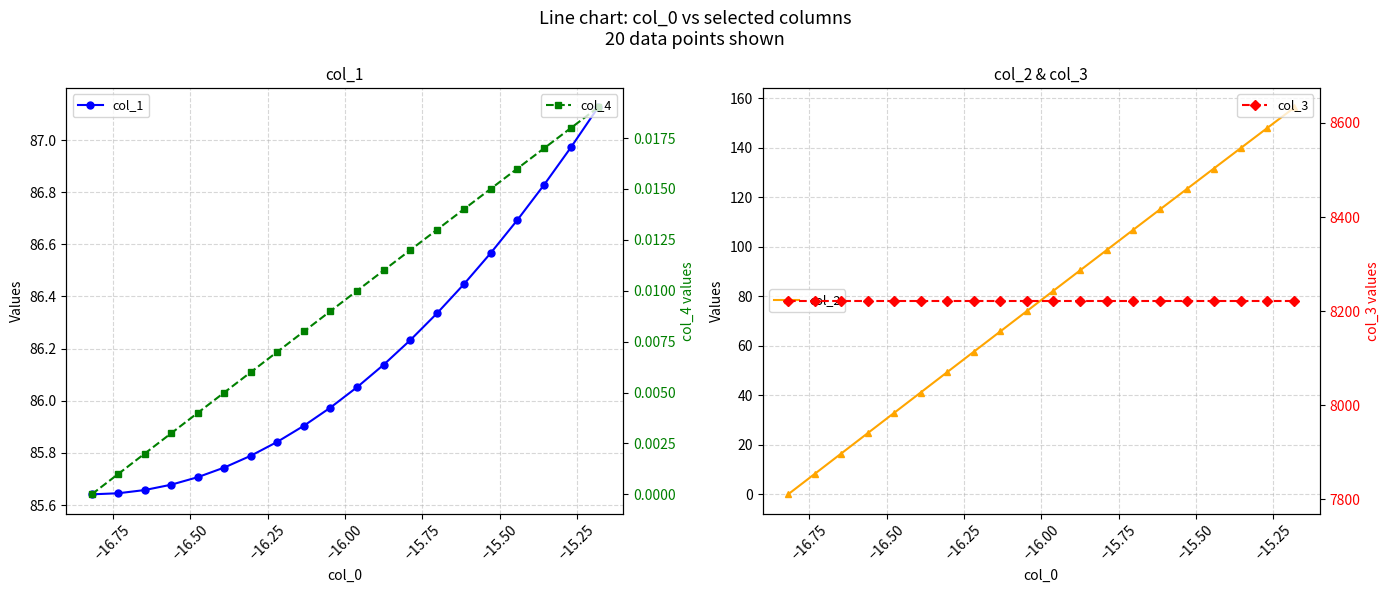

True or false: col_4 has more than 0 interior local peaks.

False